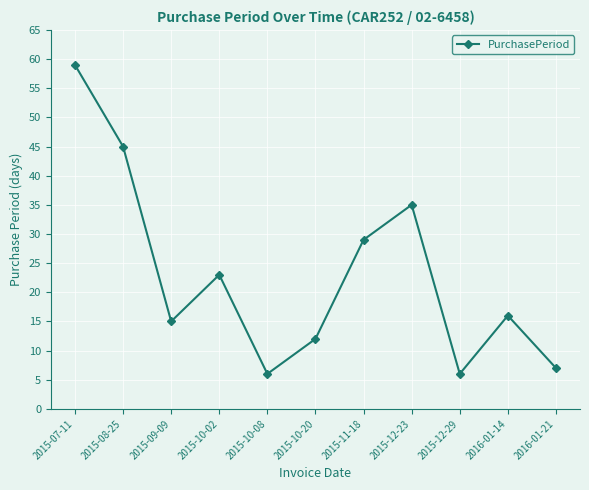

What is the minimum value shown in the chart?

6